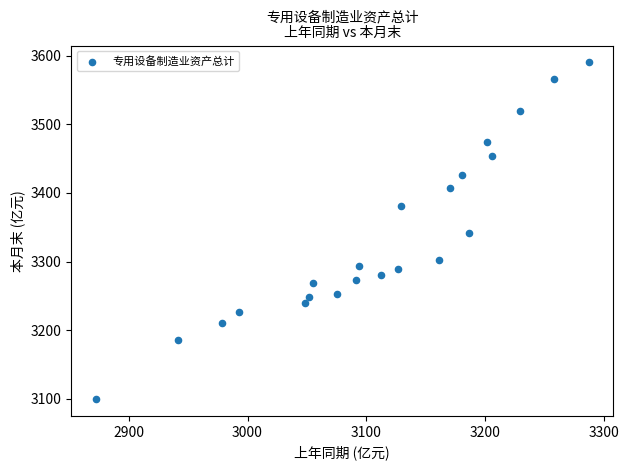

What is the range of X values (max minus min)?

415.1